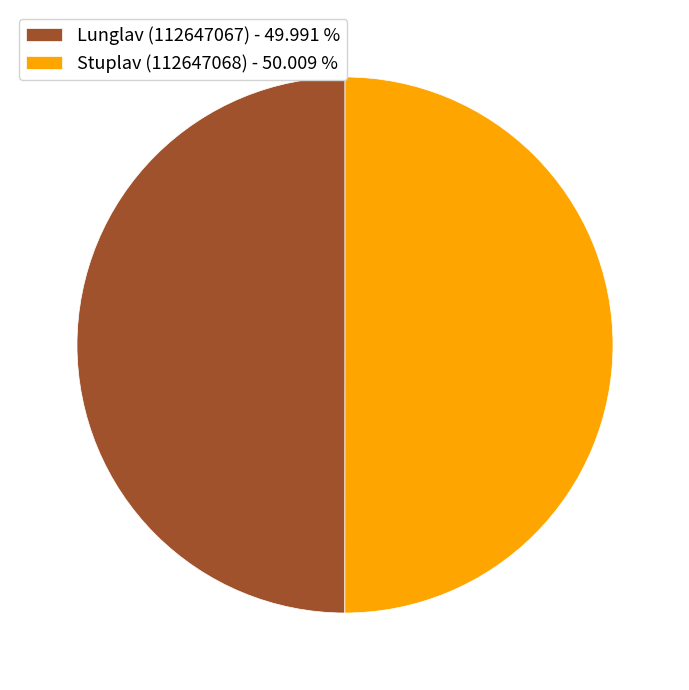

What is the ratio of the value at Stuplav (112647068) - 50.009 % to the value at Lunglav (112647067) - 49.991 %?

1.0